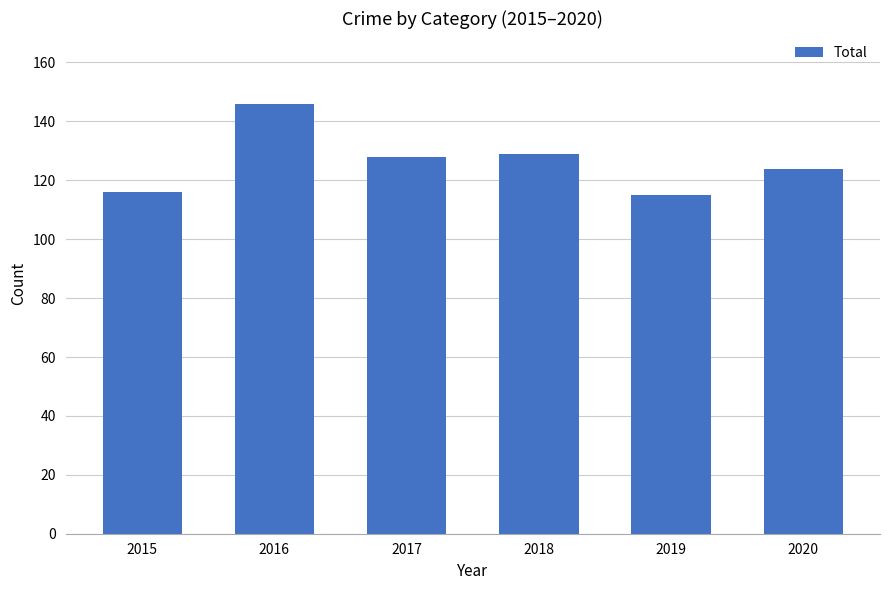

What value does the data have at 2017, to the nearest 5?

130